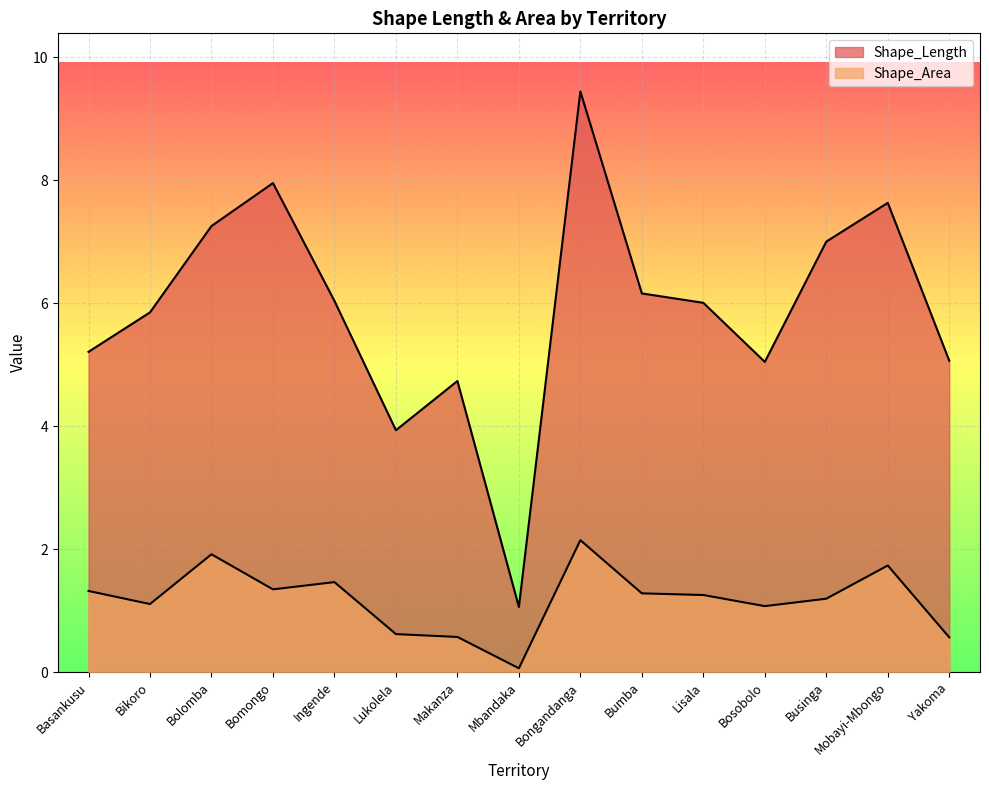

True or false: Shape_Length has more than 2 interior local peaks.

True